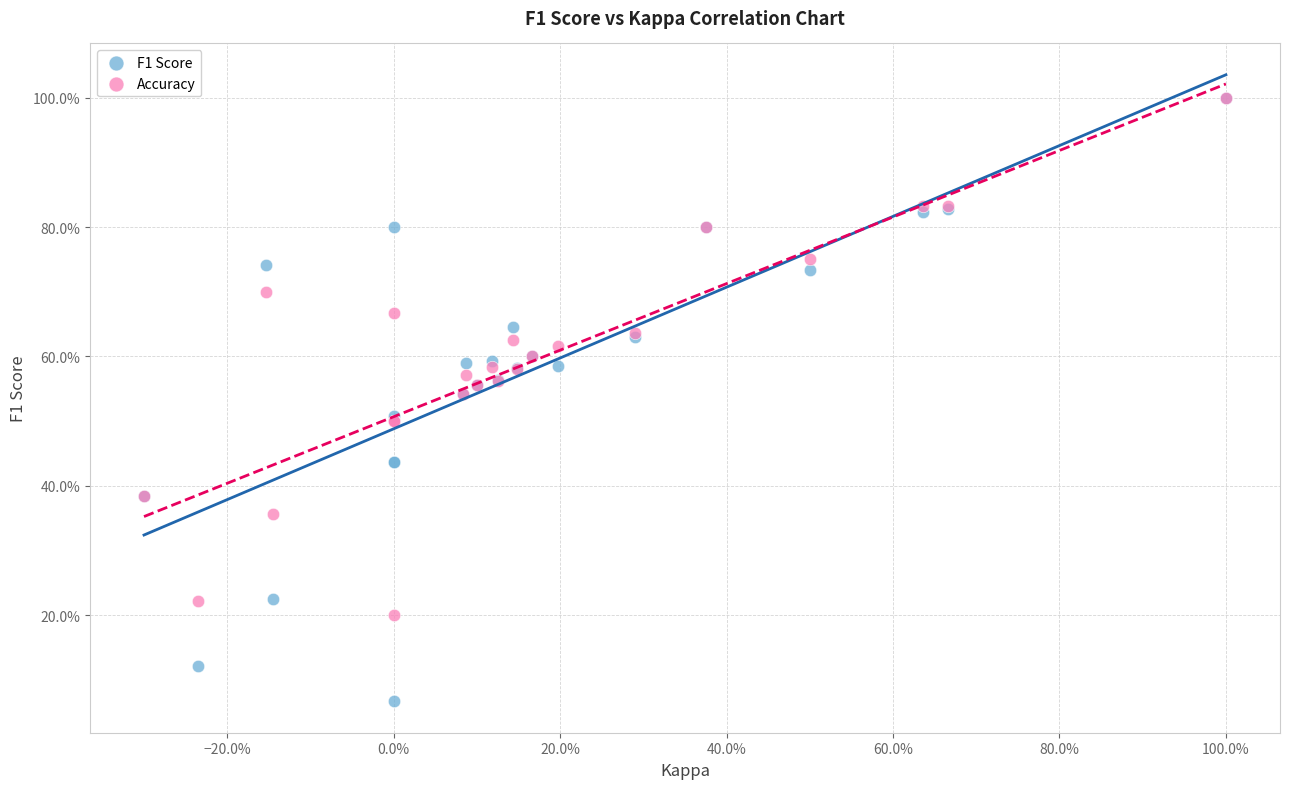

What are all the series names shown in the legend?

F1 Score, Accuracy